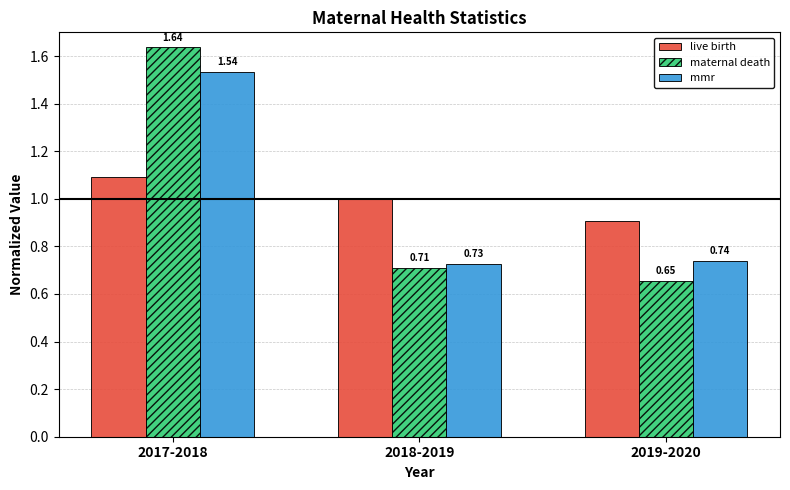

What is the average value of the mmr series?

1.0